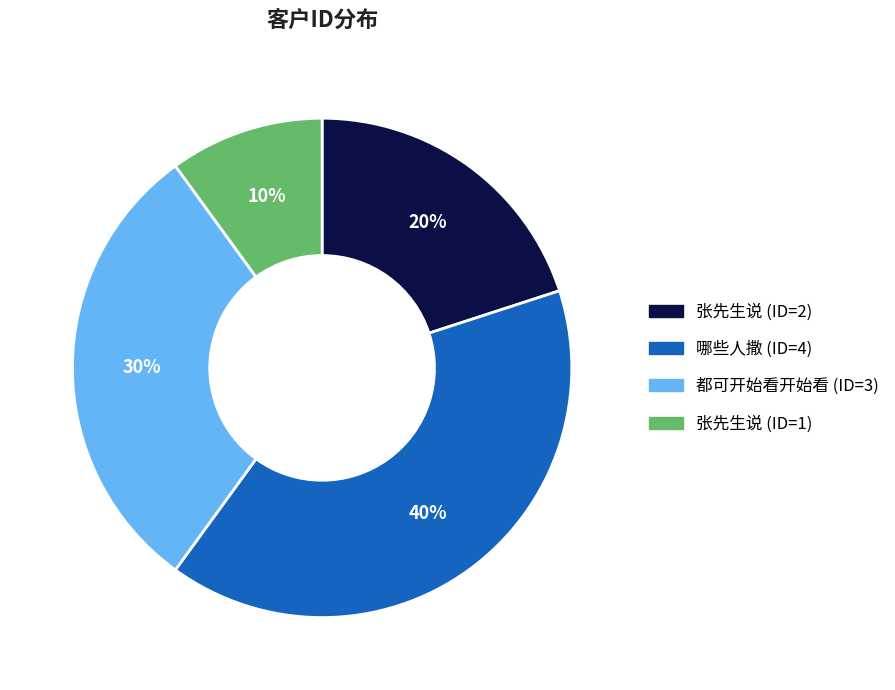

True or false: 张先生说 (ID=2) accounts for 20% of the total.

True